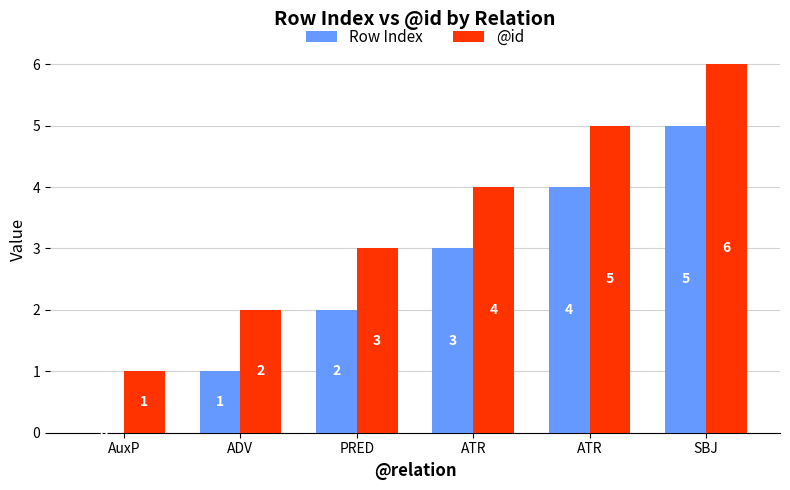

How many groups of bars are there?

6